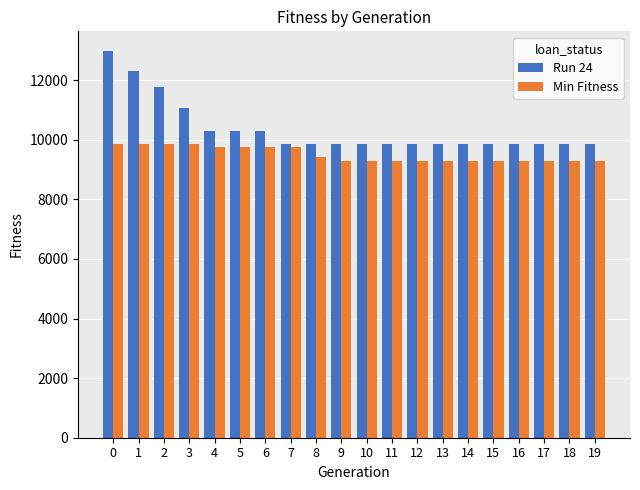

What is the total value across all series at 13?

19157